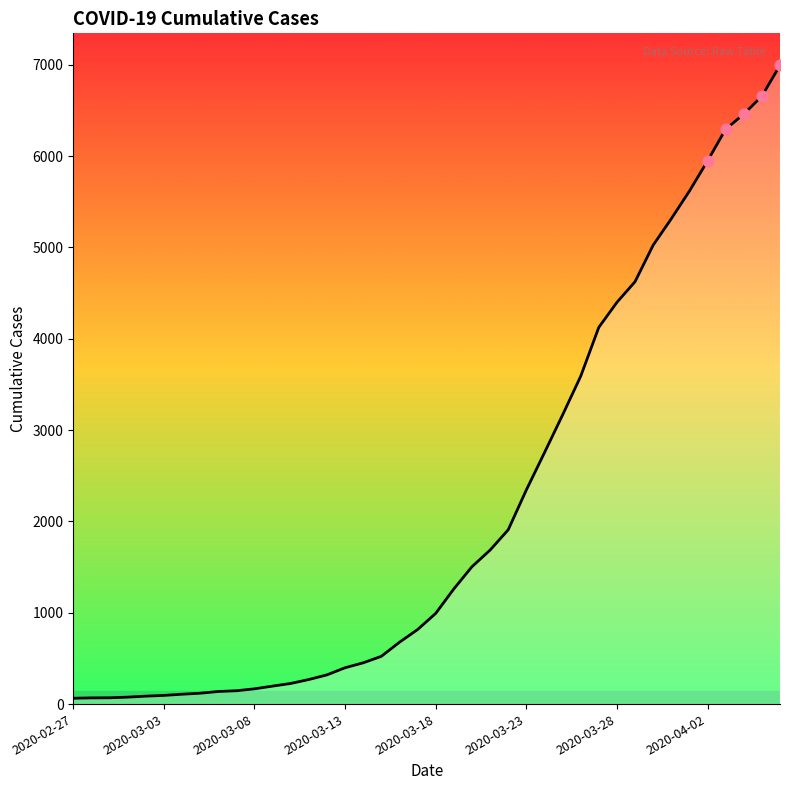

What is the maximum value shown in the chart?

6995